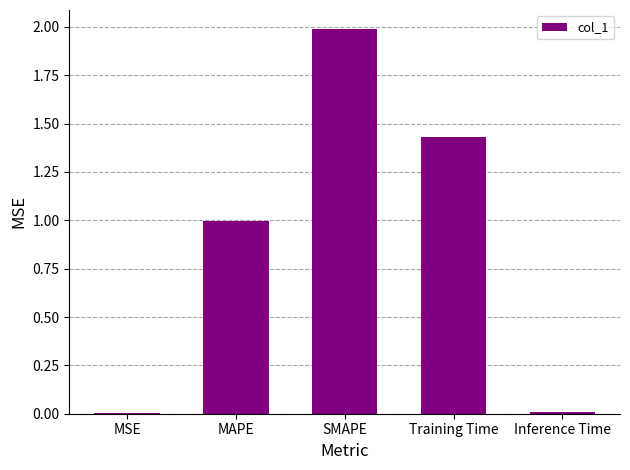

What is the sum of all values?

4.4